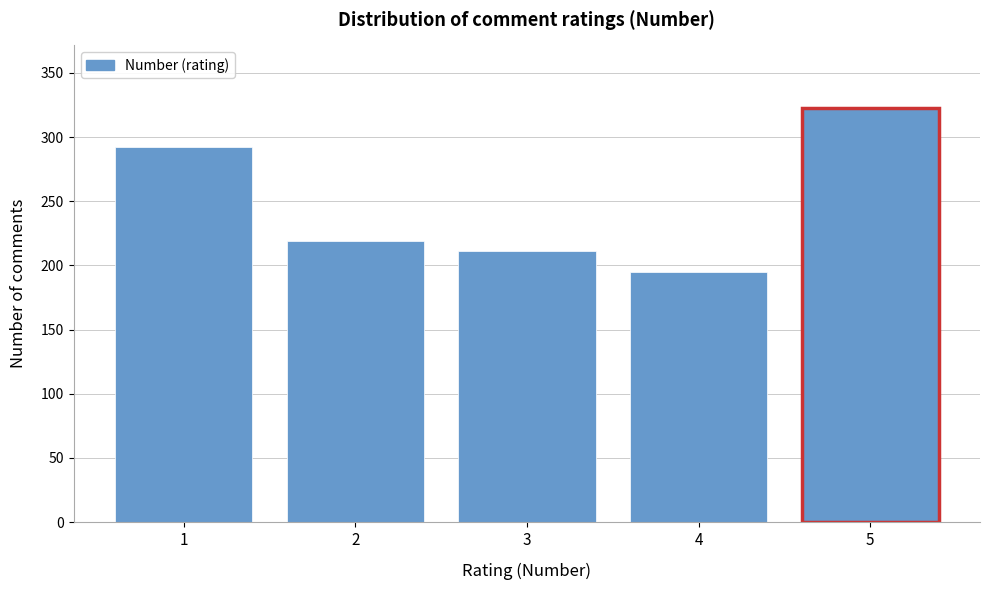

Reading right to left, list all the values displayed in this chart.

5=323	4=195	3=211	2=219	1=292